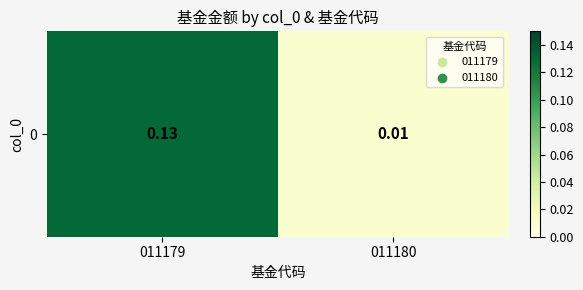

True or false: the data shows 0.1 at 011179.

False